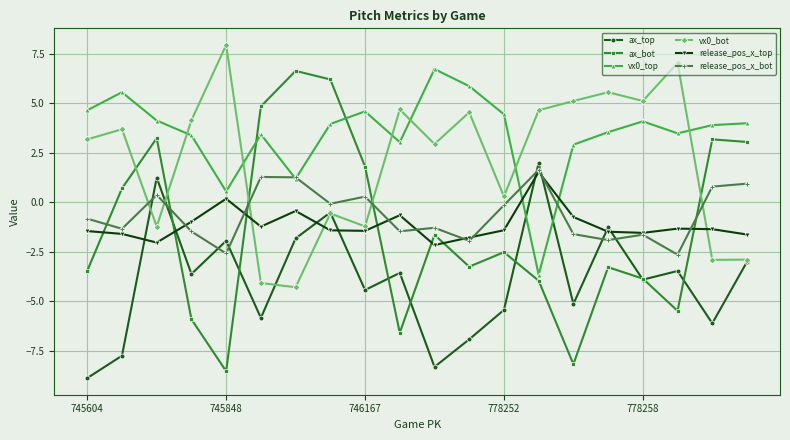

What is the highest value of the vx0_bot series?

8.0